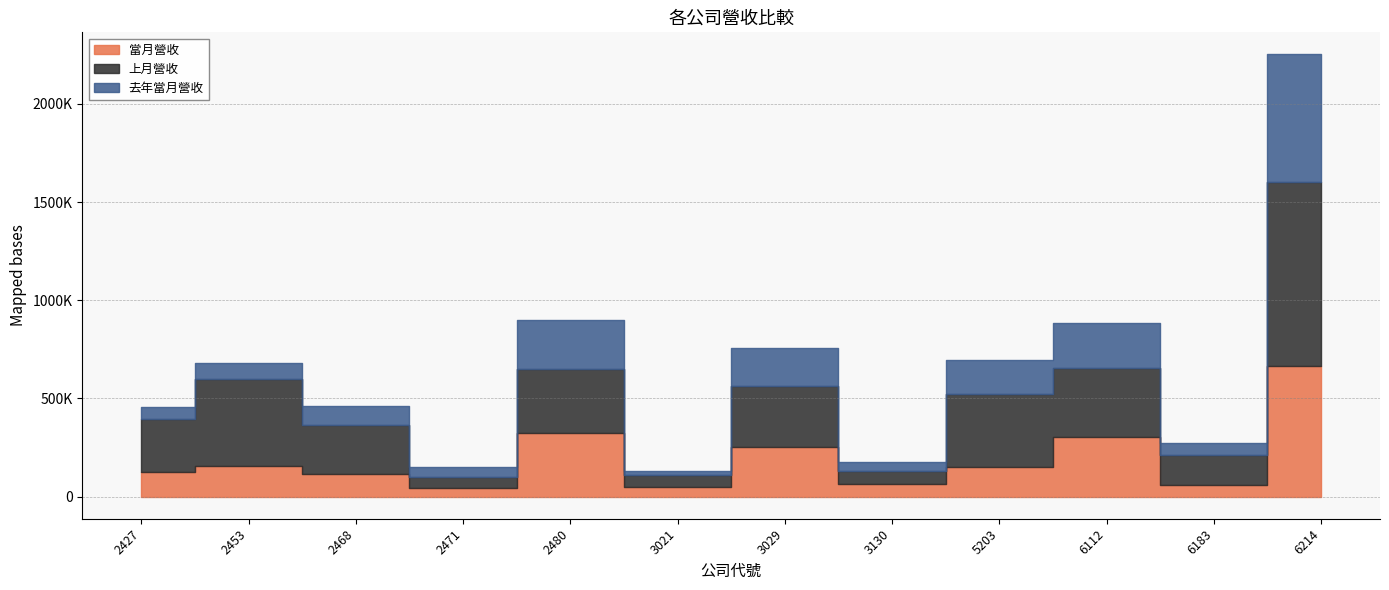

How many data points in 上月營收 are above 308328?

5